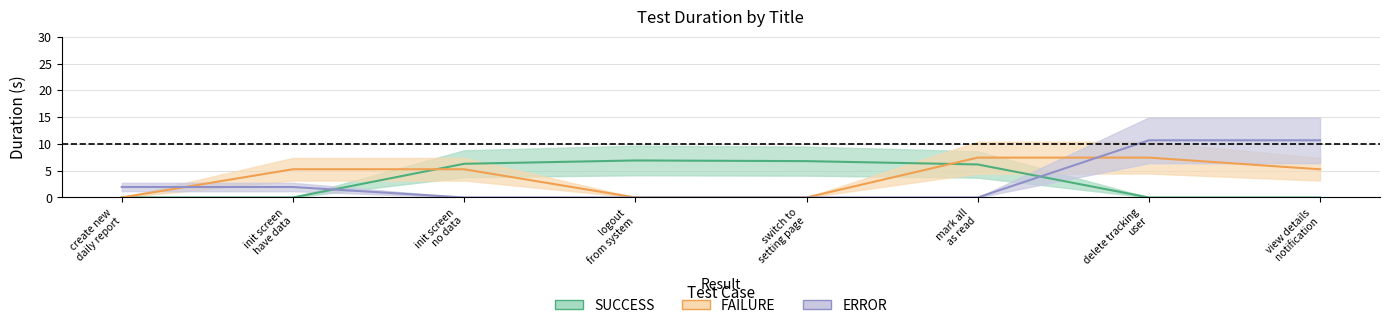

Between verify mark all as read function and verify when delete tracking a user, which series saw the biggest shift?

ERROR